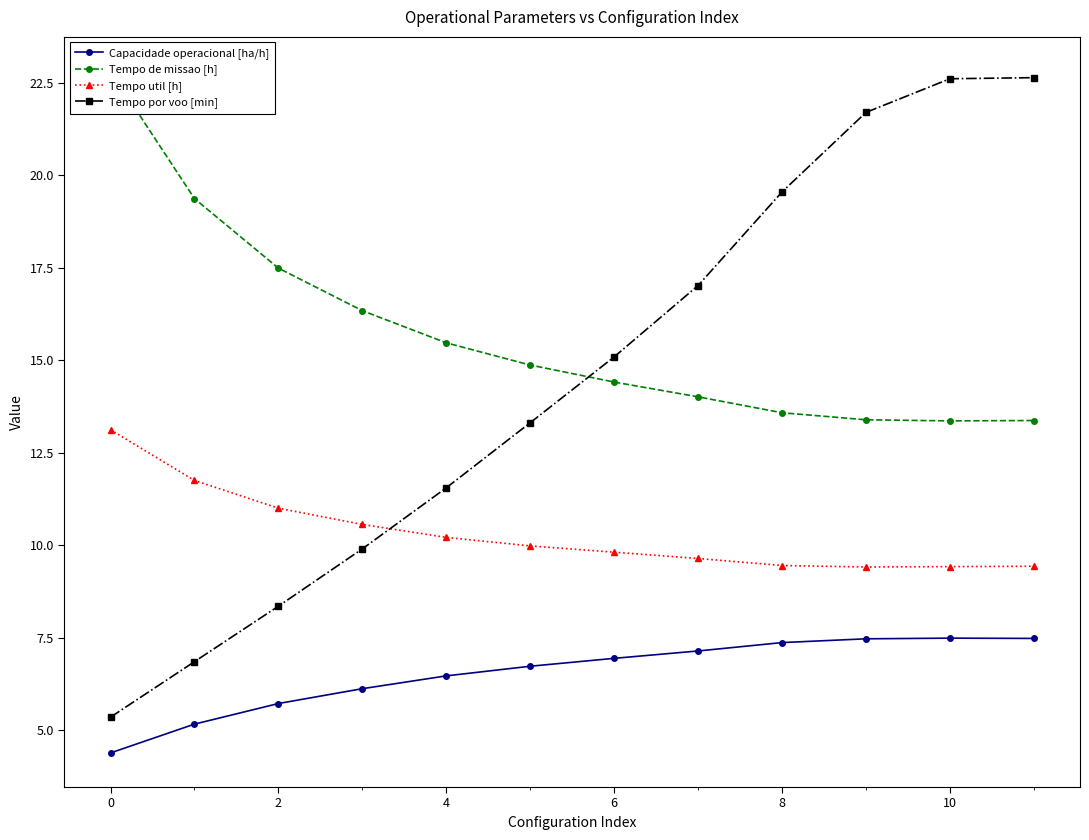

Rank the series by their maximum value, from lowest to highest.

Capacidade operacional [ha/h], Tempo util [h], Tempo por voo [min], Tempo de missao [h]